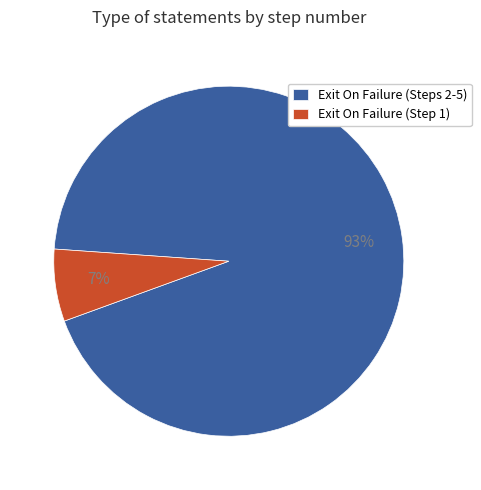

What percentage is the Exit On Failure (Step 1) slice, to the nearest percent?

7%